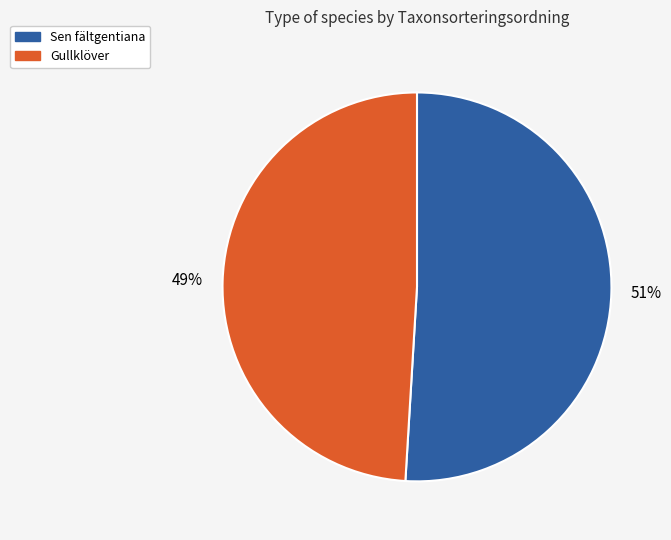

To the nearest percent, what is the difference between the Gullklöver and Sen fältgentiana slice percentages?

2%